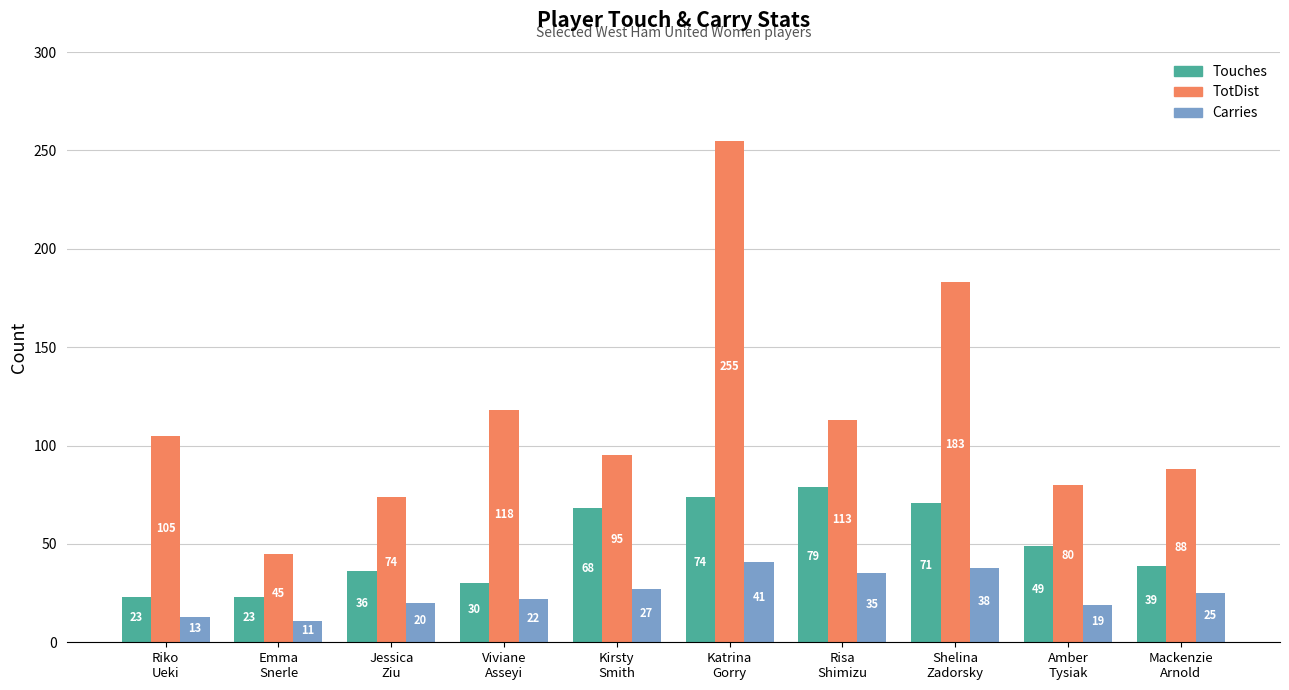

What position from the left is Emma
Snerle?

2